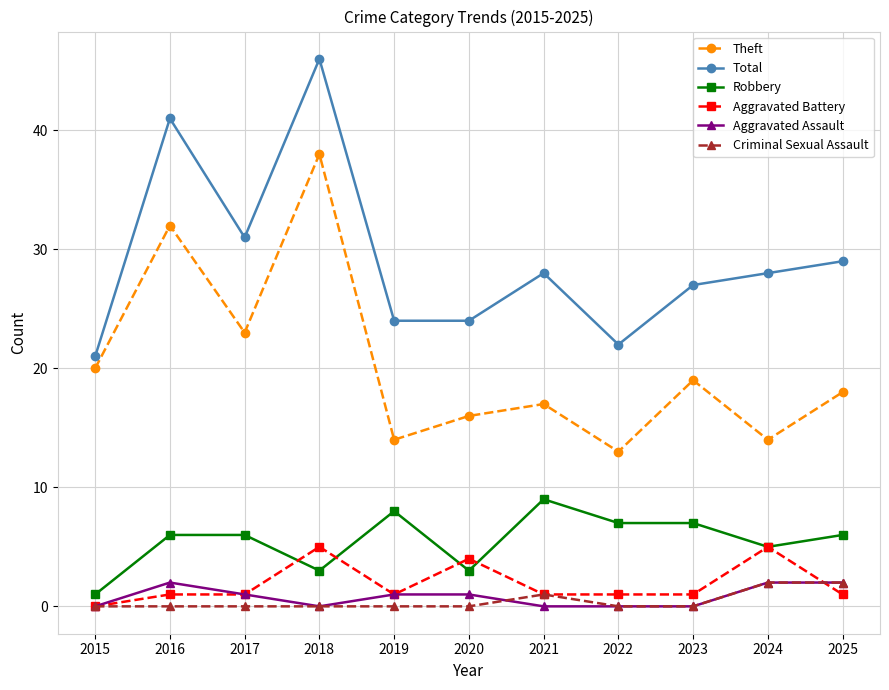

At which category does Theft reach its first local valley?

2017